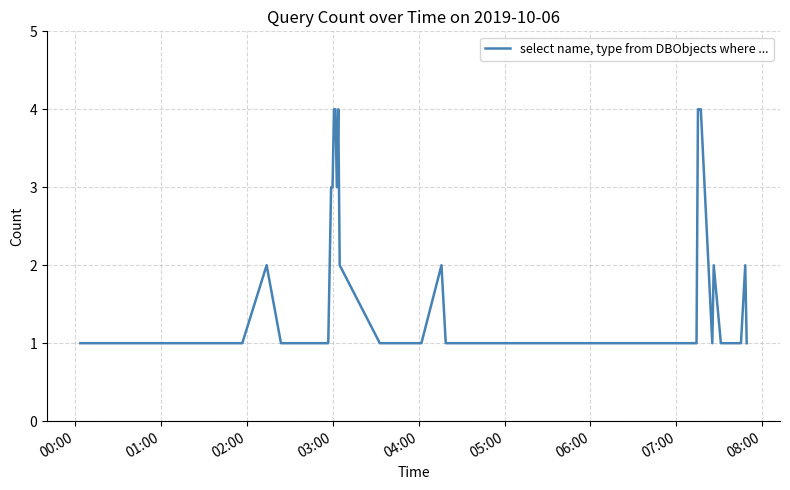

What is the difference between the maximum and minimum values?

3